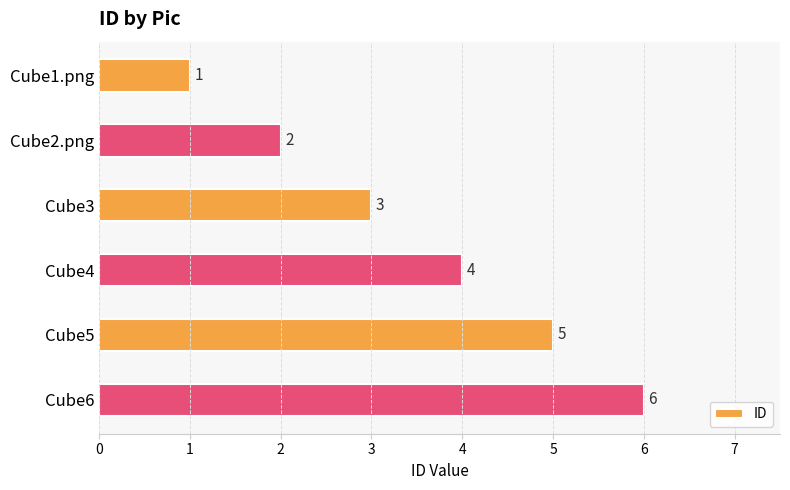

What is the average value?

4